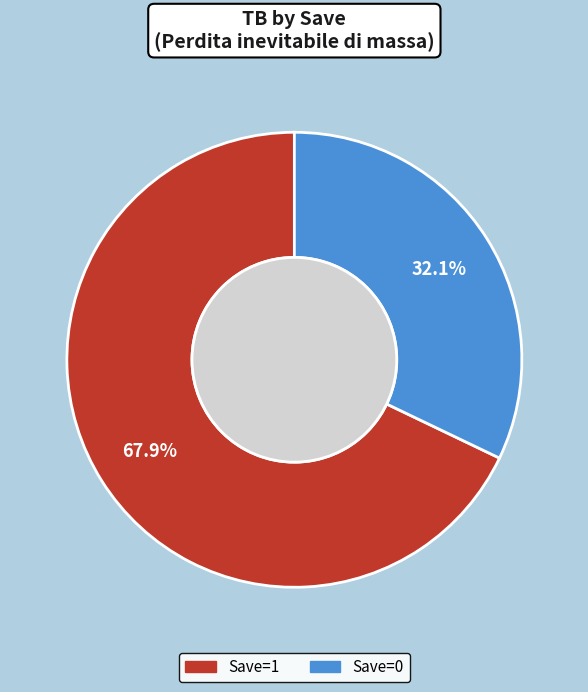

What is the smallest slice in the pie chart?

Save=0